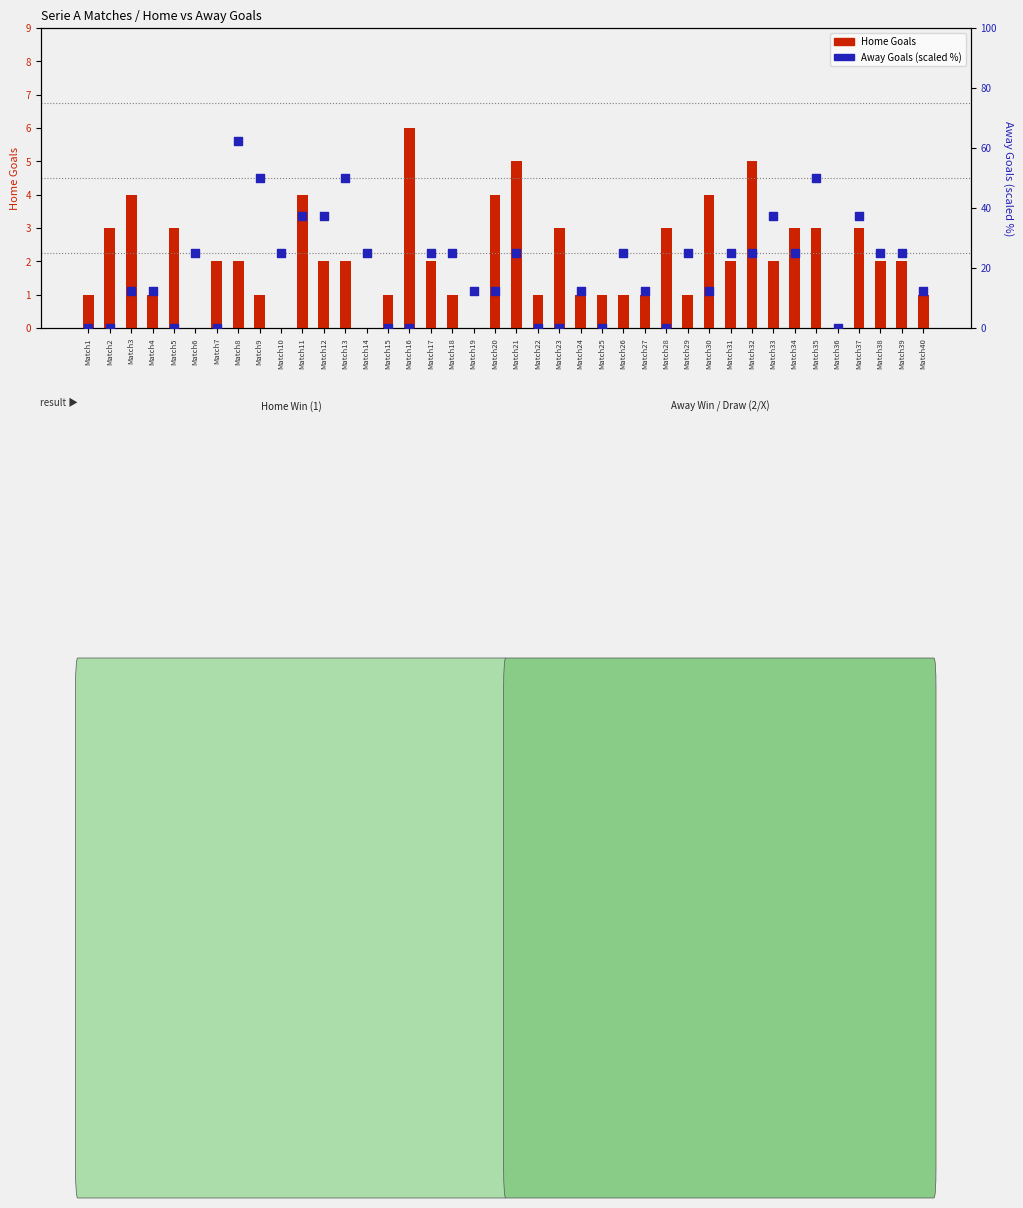

Which series reaches the maximum Y coordinate?

Away Goals (scaled %)